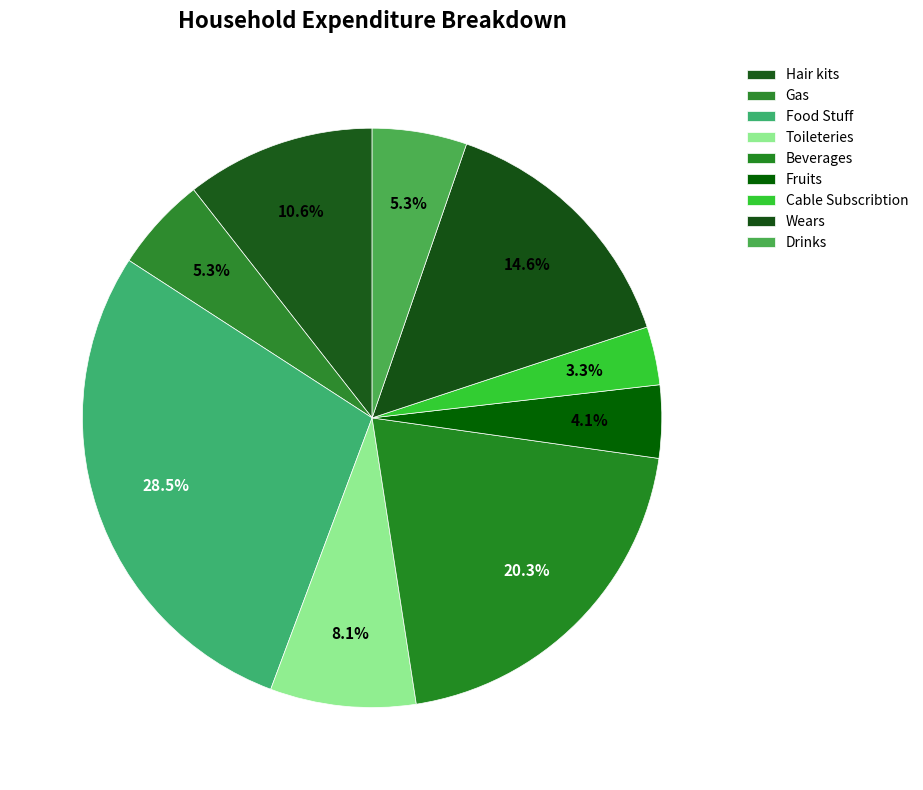

Between Toileteries and Gas, which is larger?

Toileteries